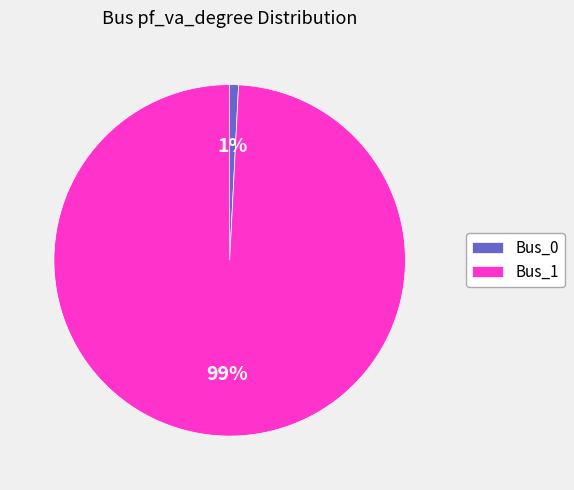

True or false: Bus_0 accounts for 11% of the total.

False